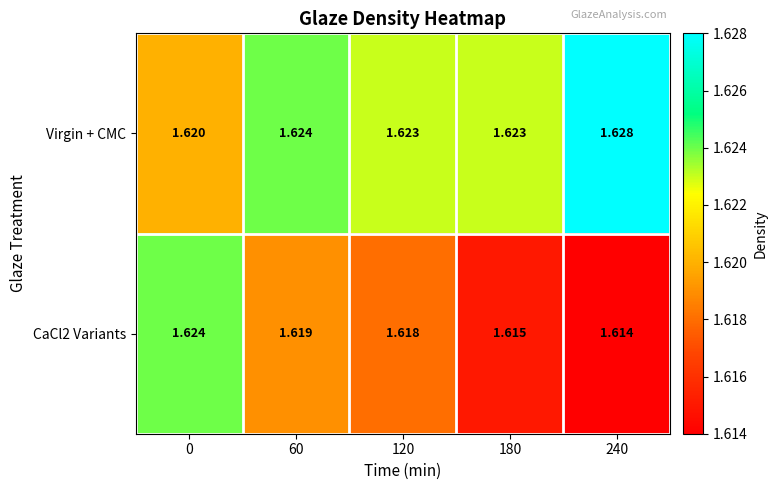

Which series has the widest spread of values?

CaCl2 Variants